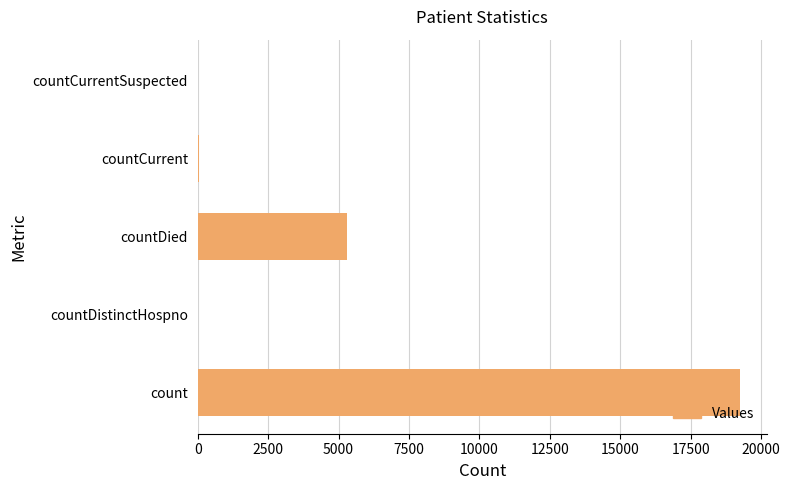

Between countCurrentSuspected and countDied, which is larger?

countDied